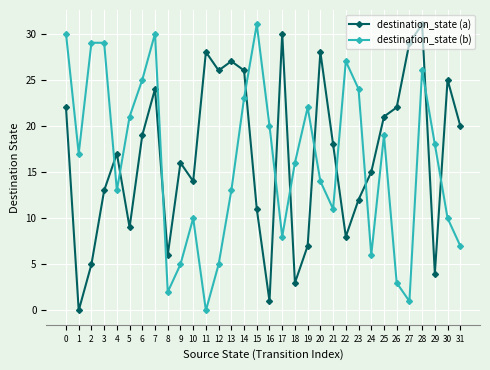

What are all the series names shown in the legend?

destination_state (a), destination_state (b)